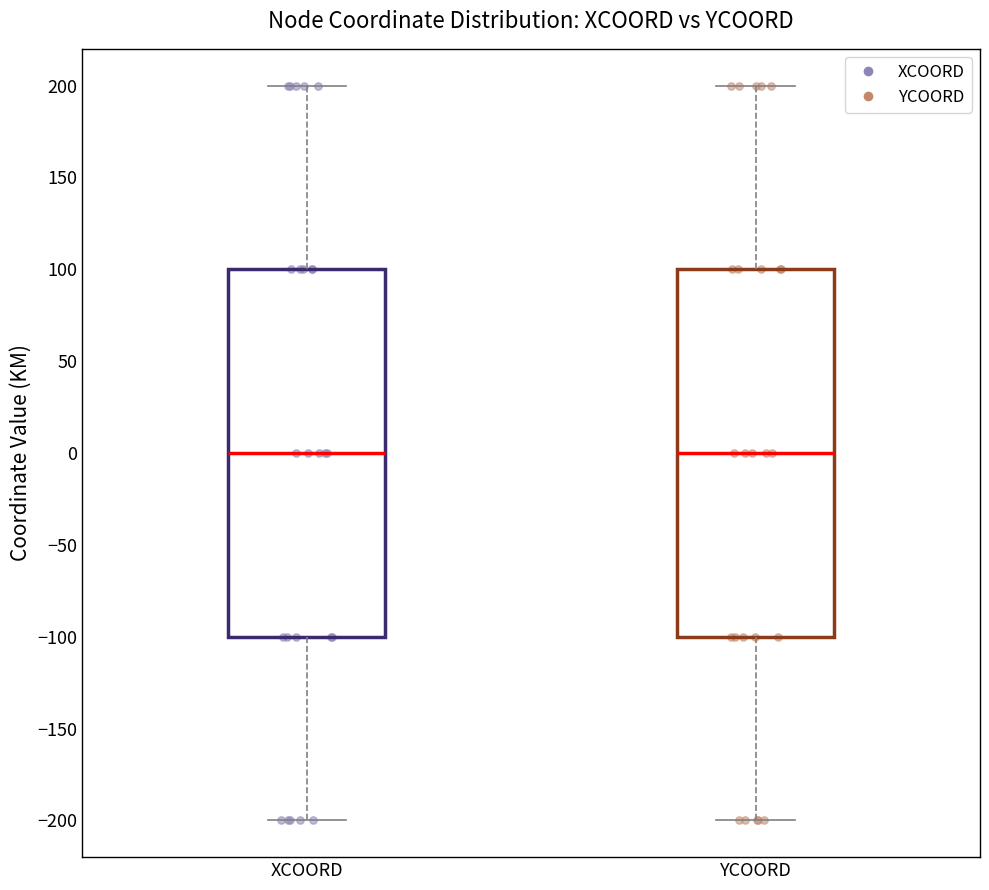

Reading left to right, transcribe this box plot: for each box, give where its median line is, the range the box spans, and where its two whiskers end, as read against the y-axis. The values are not printed on the chart, so give them approximately, as read against the axis.

XCOORD: median 0, box -100 to 100, whiskers -200 to 200
YCOORD: median 0, box -100 to 100, whiskers -200 to 200